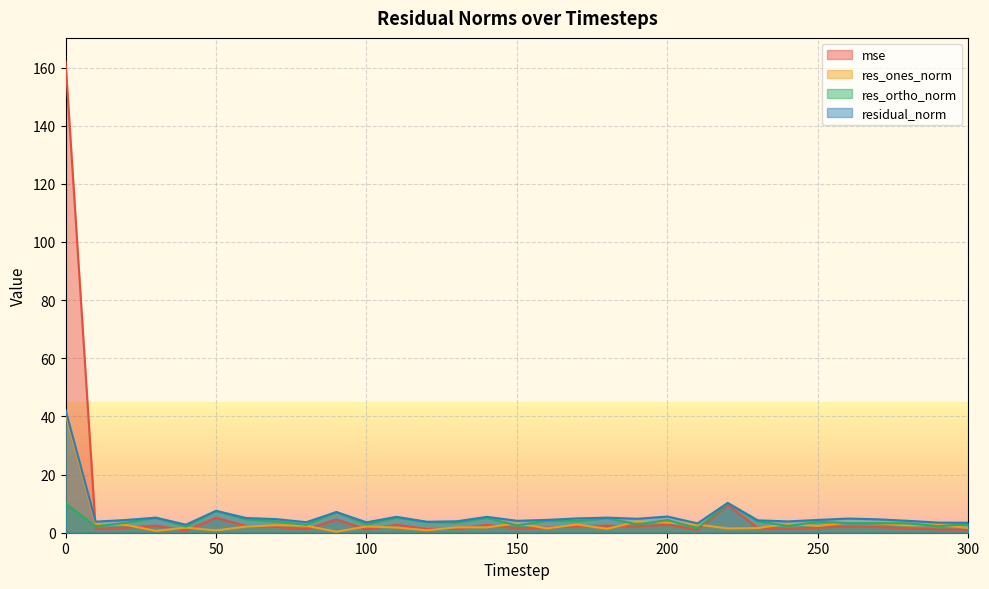

Where is mse nearest to the value 81?

220